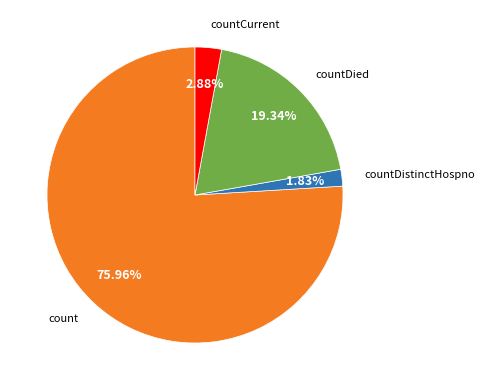

How many slices are in this pie chart?

4